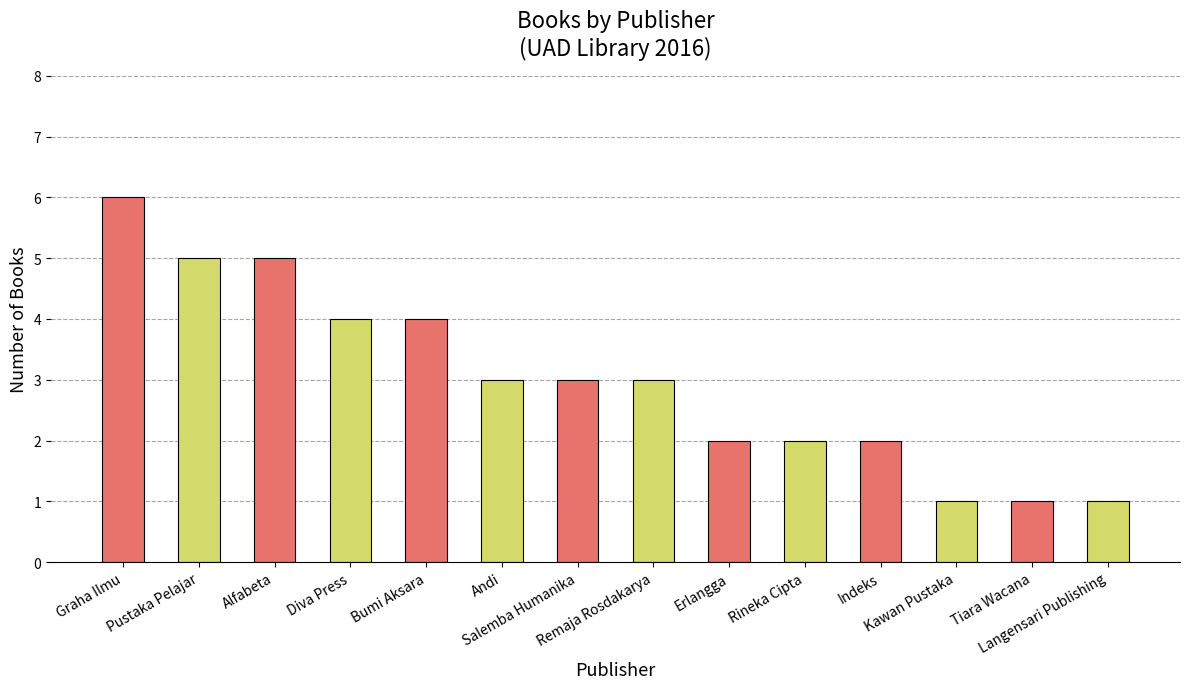

Between Pustaka Pelajar and Tiara Wacana, which is larger?

Pustaka Pelajar